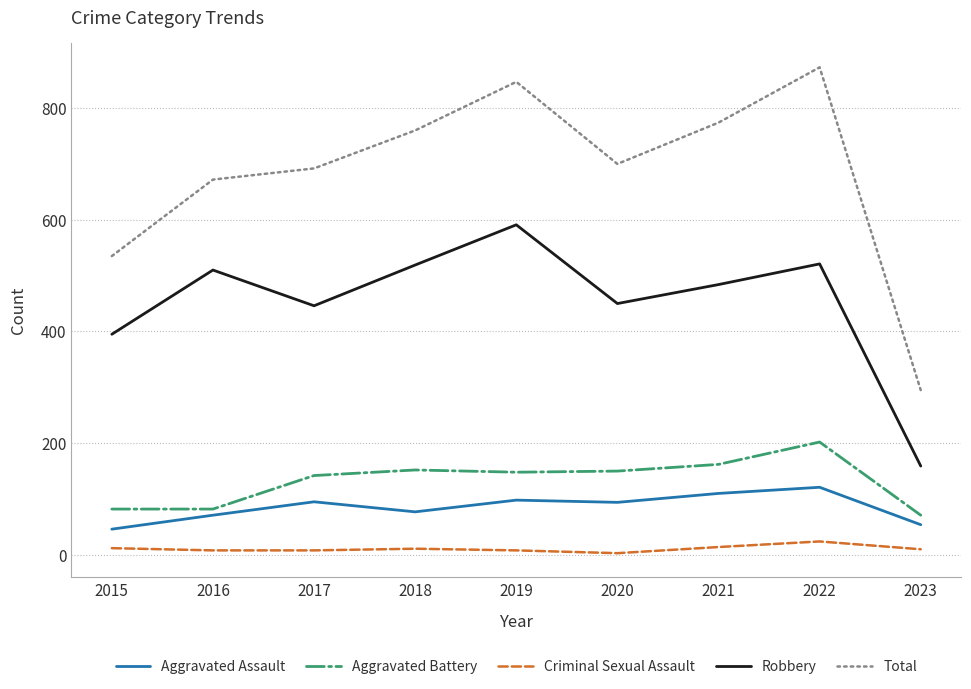

Between 2016 and 2023, which series saw the biggest shift?

Total